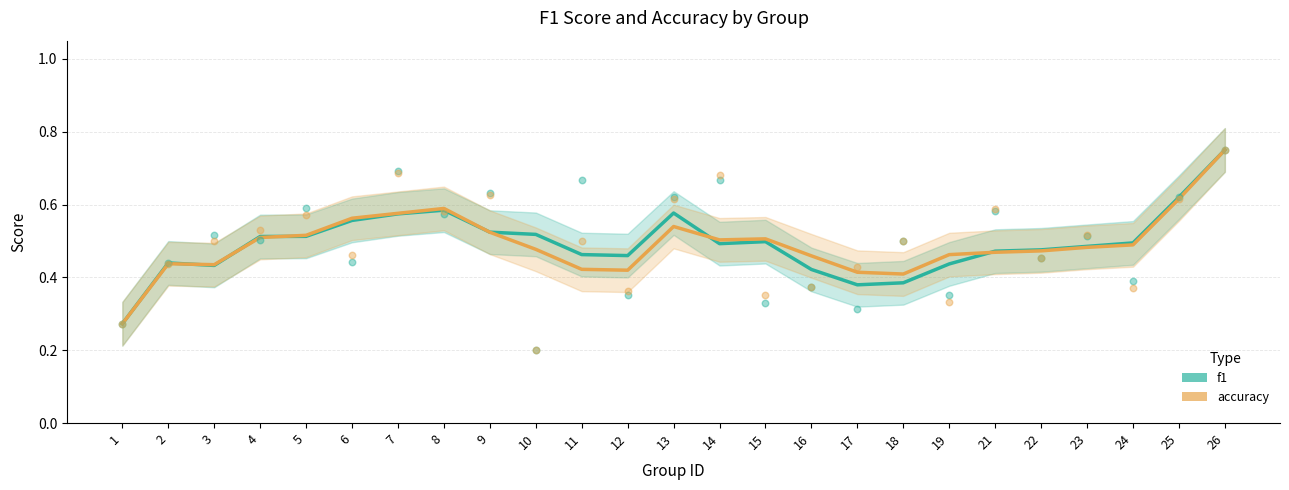

Which series contains the highest Y value?

f1